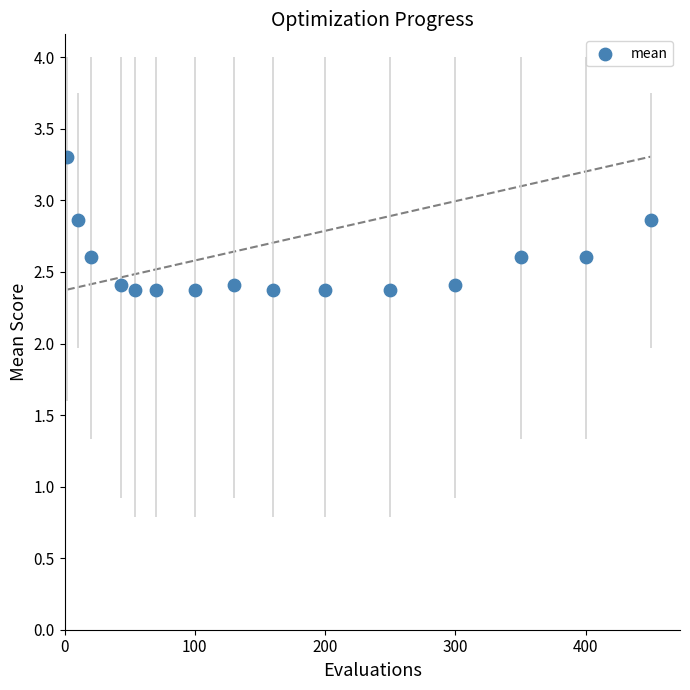

What is the range of Y values (max minus min)?

0.9